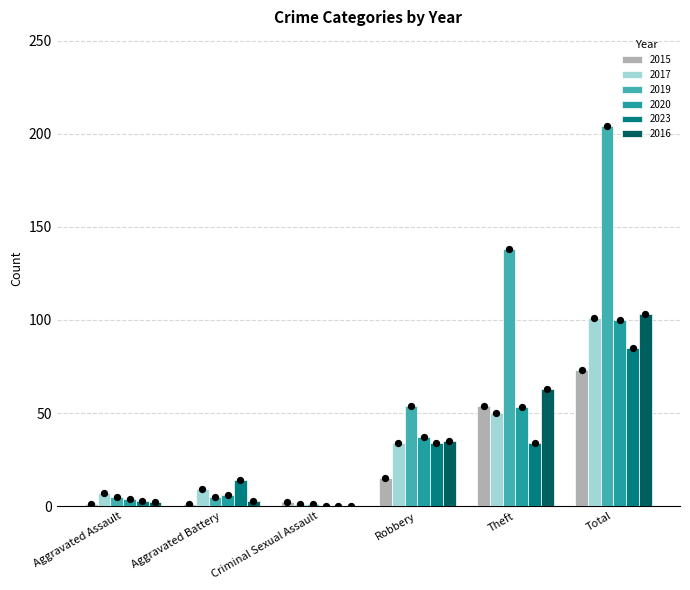

At which category is the sum across all series the highest?

Total